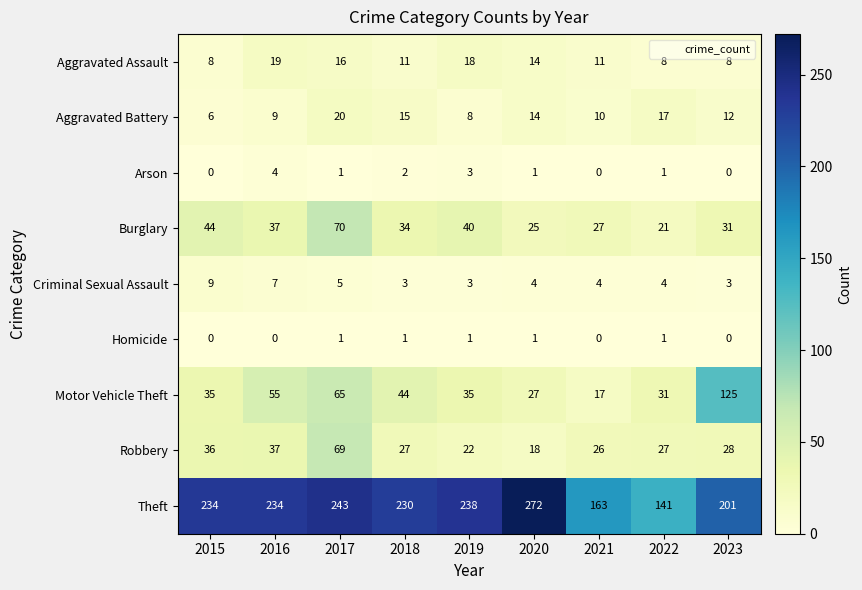

What is the difference between the maximum and minimum values in the Criminal Sexual Assault series?

6